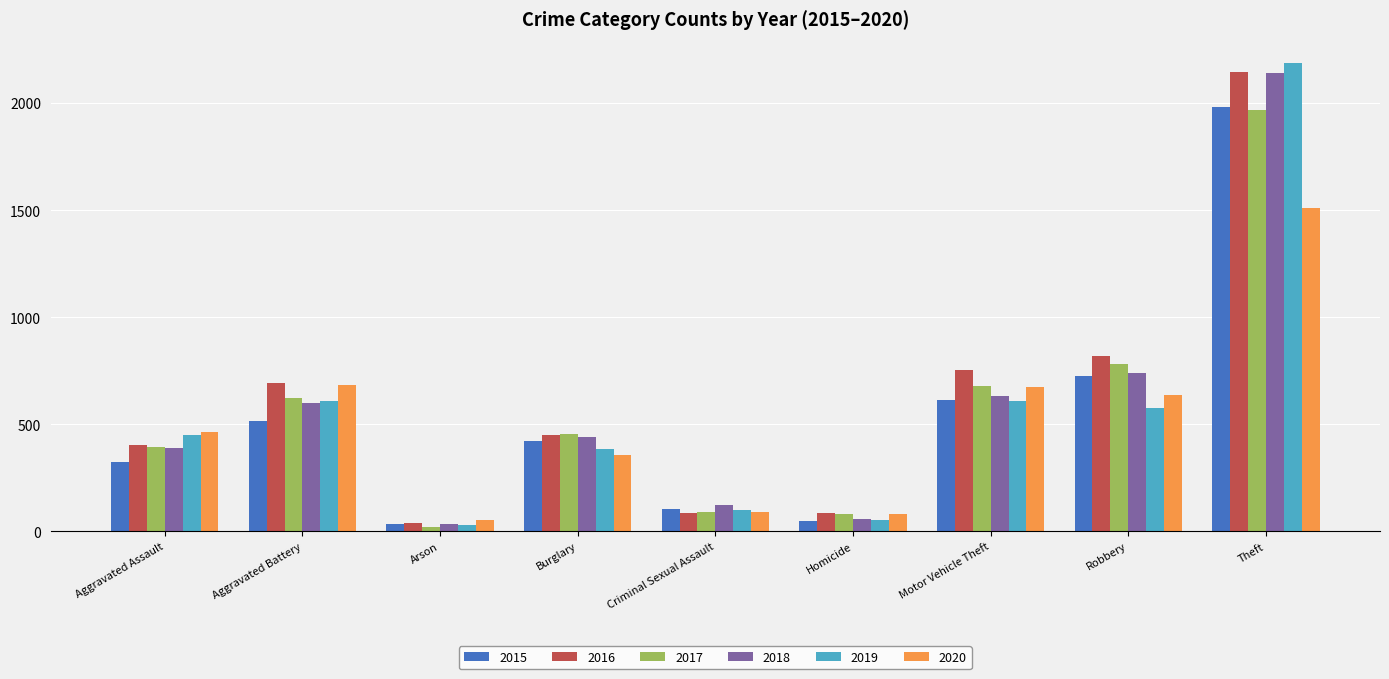

What is the spread (max minus min) of values at Burglary?

96